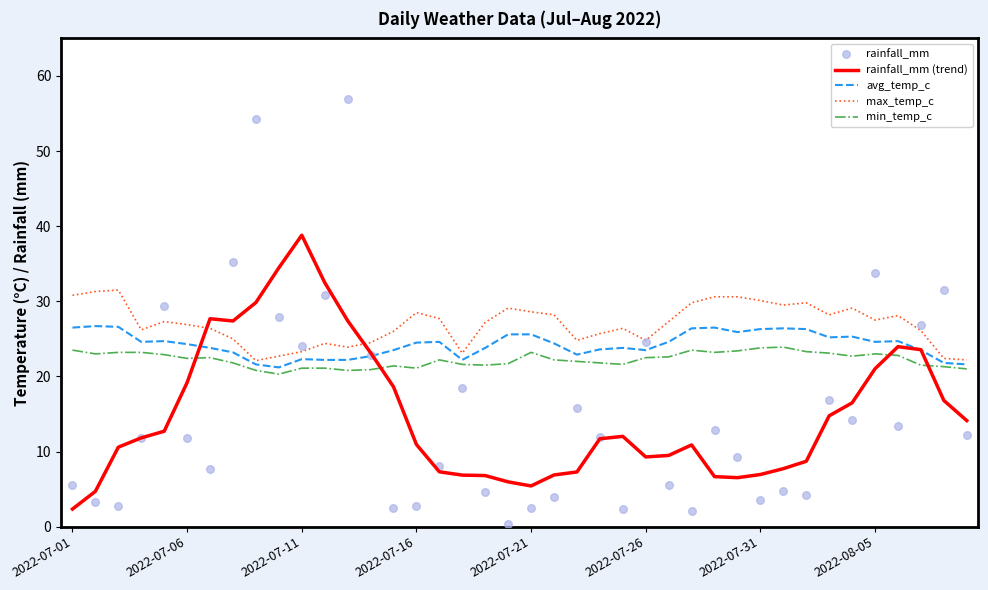

Which series has the widest spread of Y values?

rainfall_mm